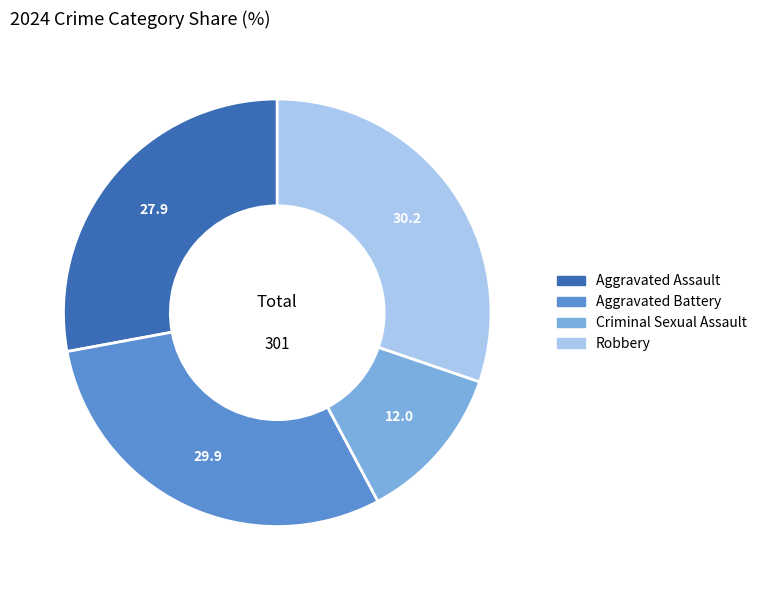

The Aggravated Assault slice represents 28% of the pie. True or false?

True